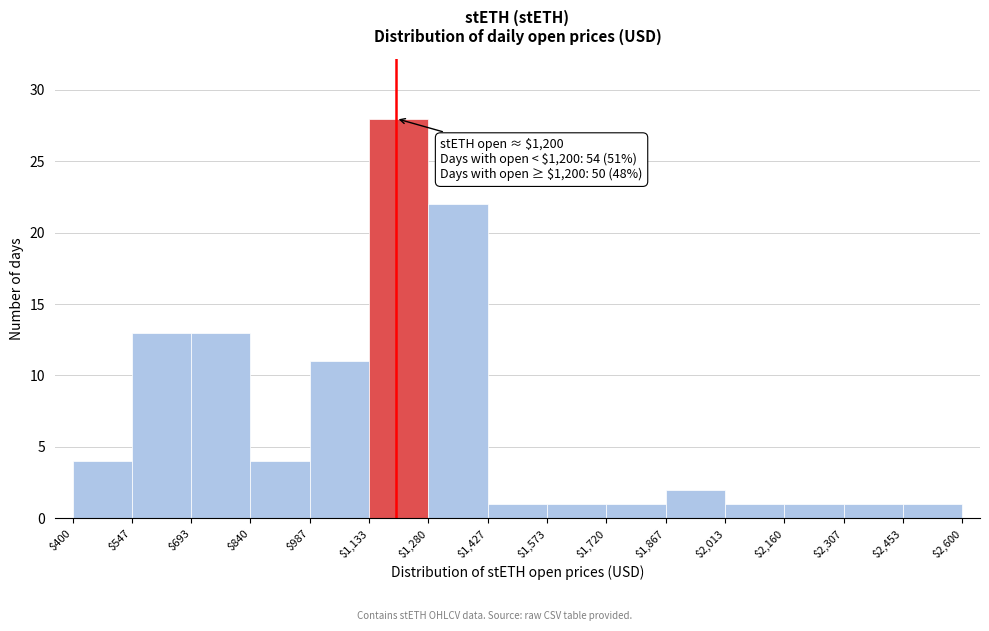

Over which range of the x-axis is the bar tallest?

$1,133 to $1,280